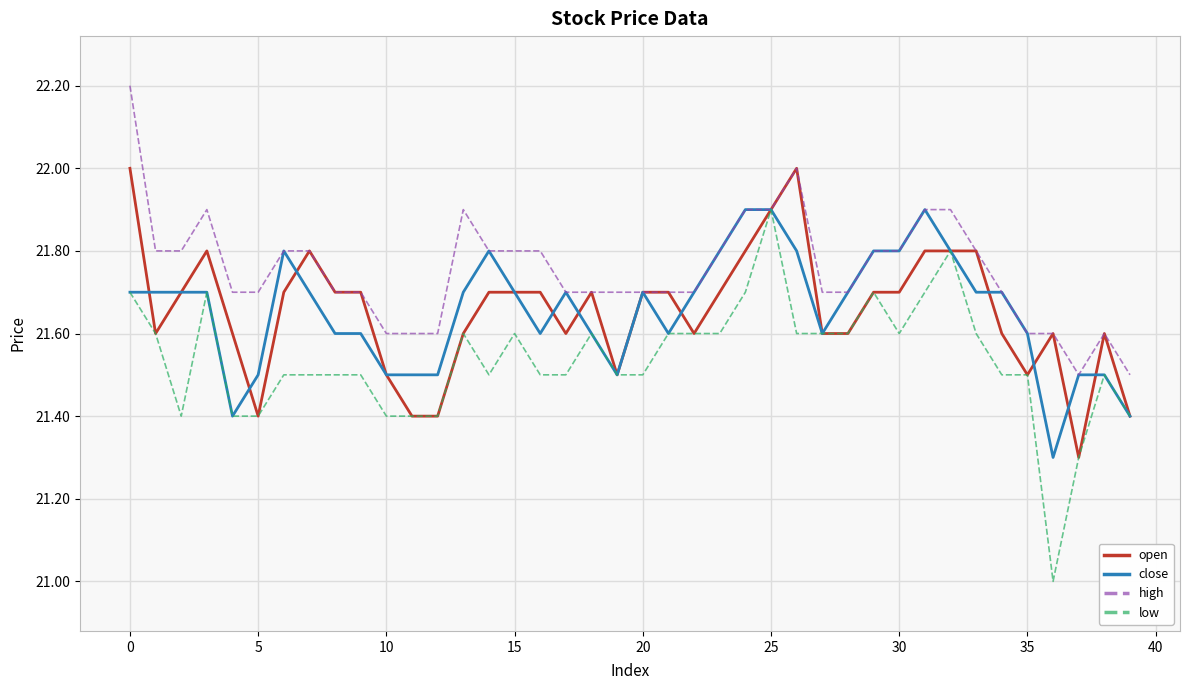

What is the highest value of the high series?

22.2